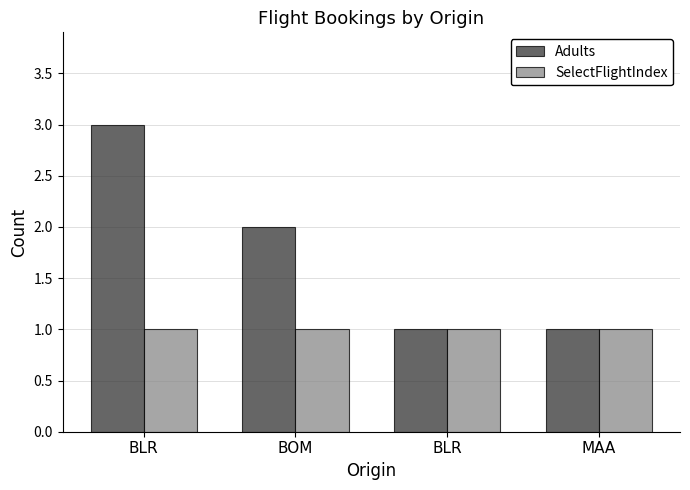

The Adults series shows 1 at BLR. True or false?

True